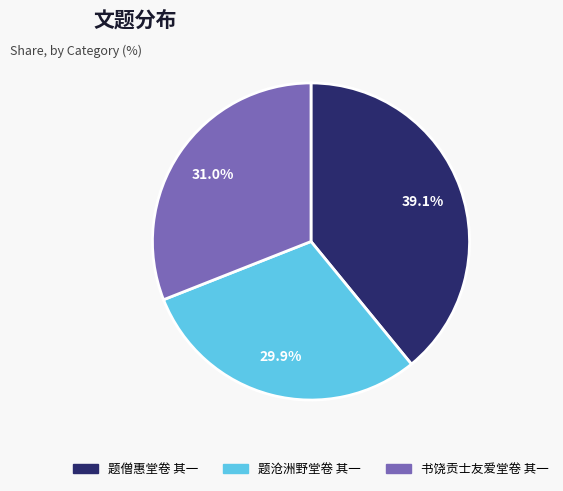

How many slices are in this pie chart?

3